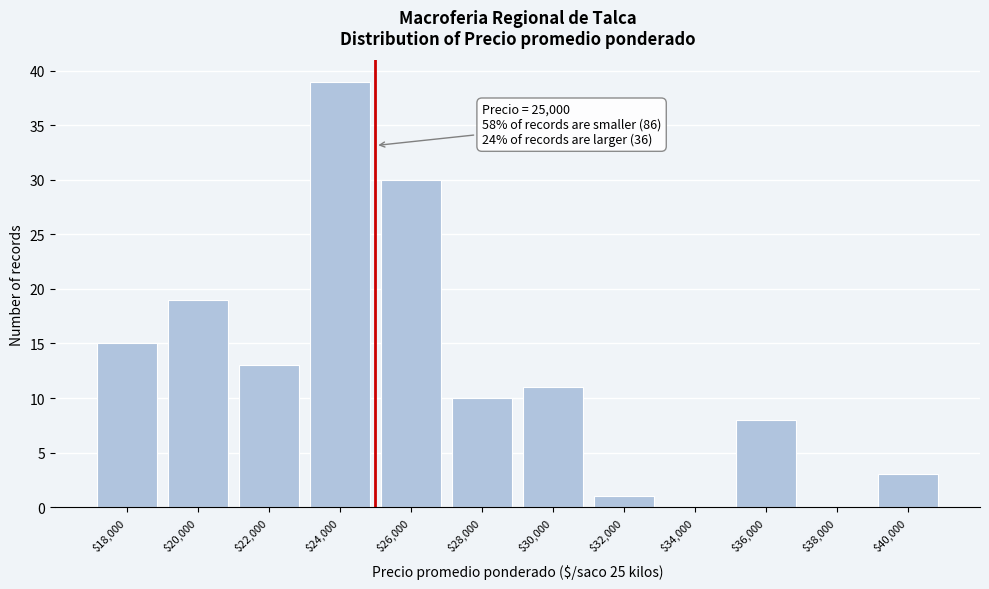

Which range on the x-axis has the tallest bar?

23000 to 25000